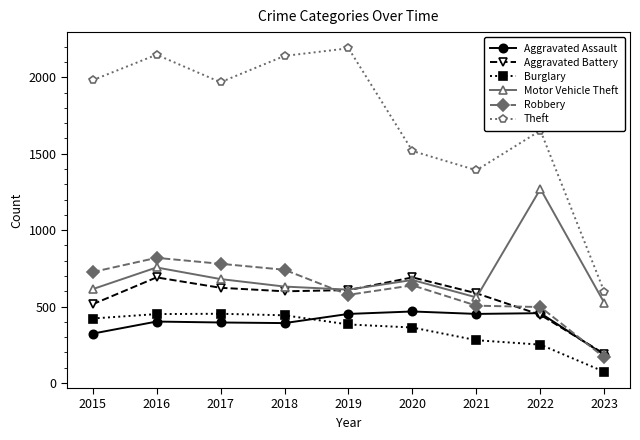

True or false: Aggravated Battery has more than 0 interior local peaks.

True